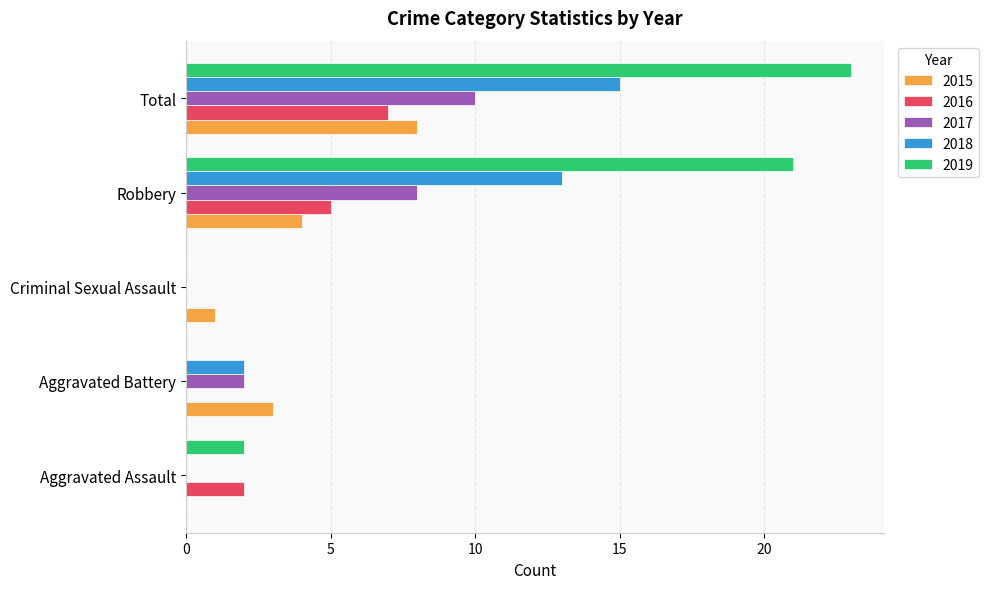

Which series has the largest total across all categories?

2019